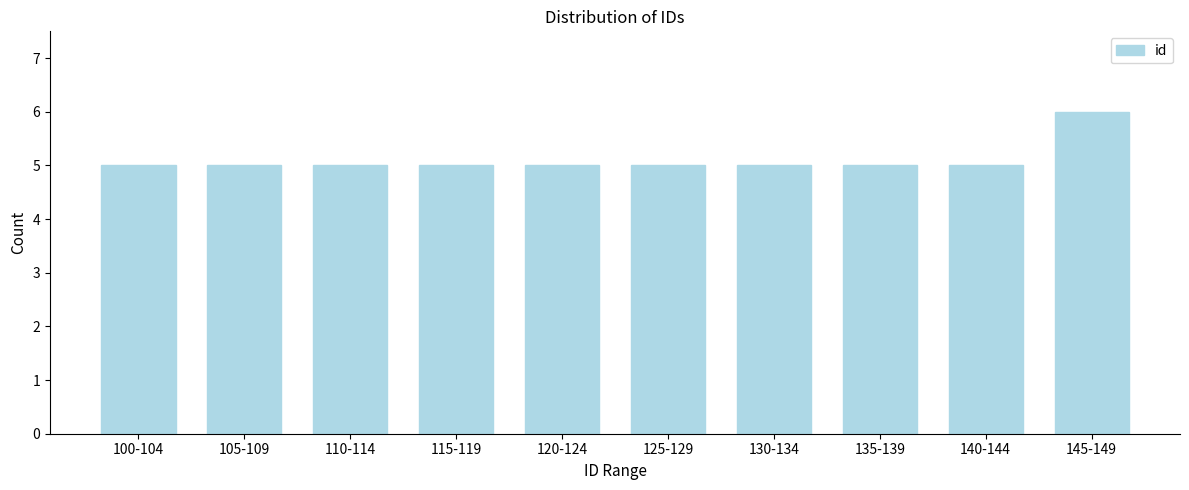

Reading left to right, extract all data points from this chart.

100-104=5	105-109=5	110-114=5	115-119=5	120-124=5	125-129=5	130-134=5	135-139=5	140-144=5	145-149=6